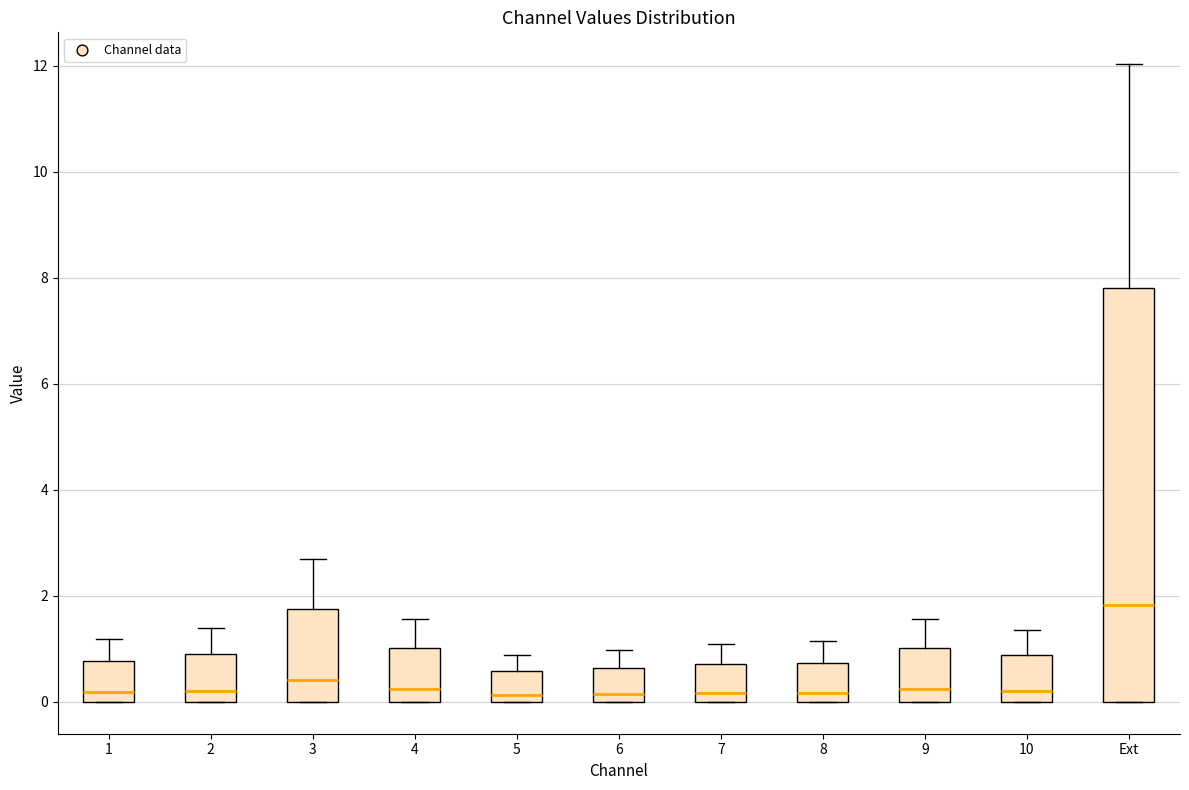

Which box is the tallest, from its lower edge to its upper edge?

Ext